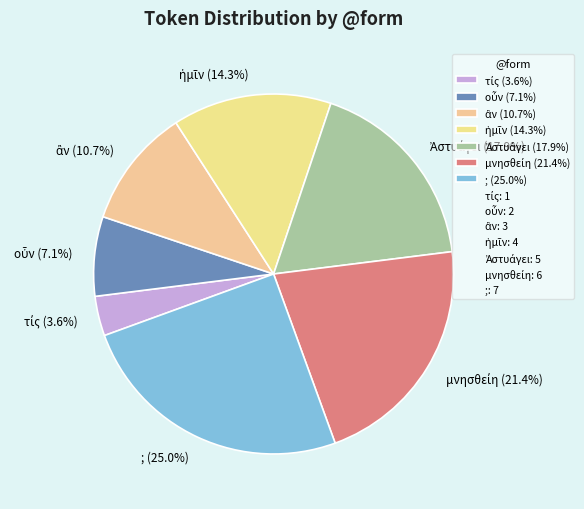

Is there a majority slice in this chart?

No